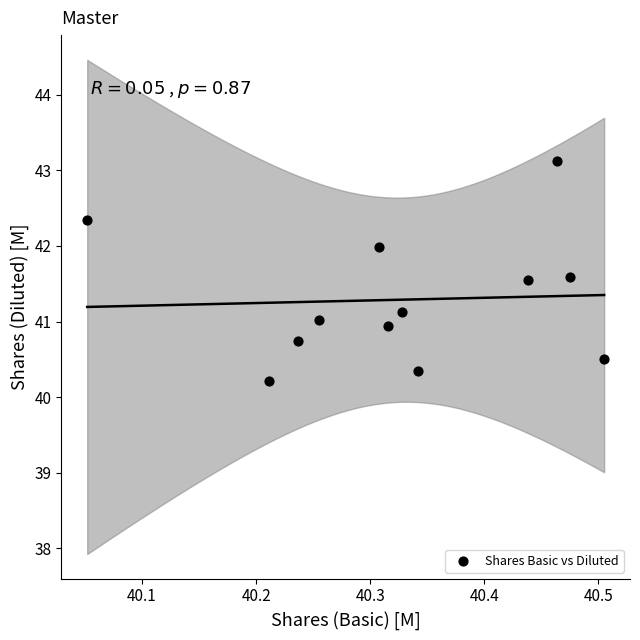

What is the average Y value?

41.3